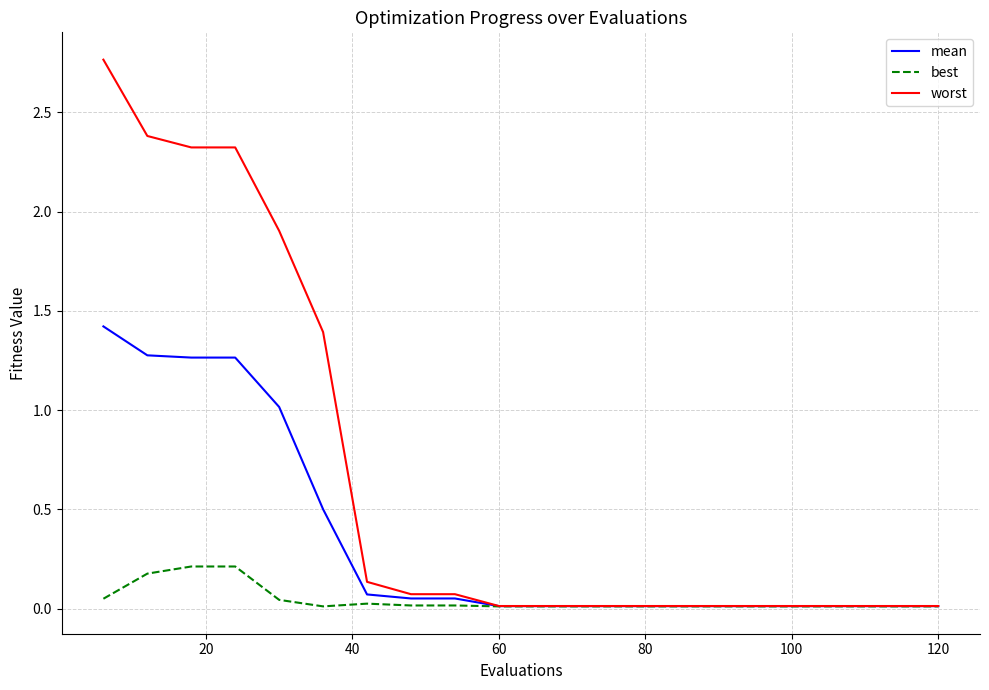

Rank the series by their average value, from lowest to highest.

best, mean, worst